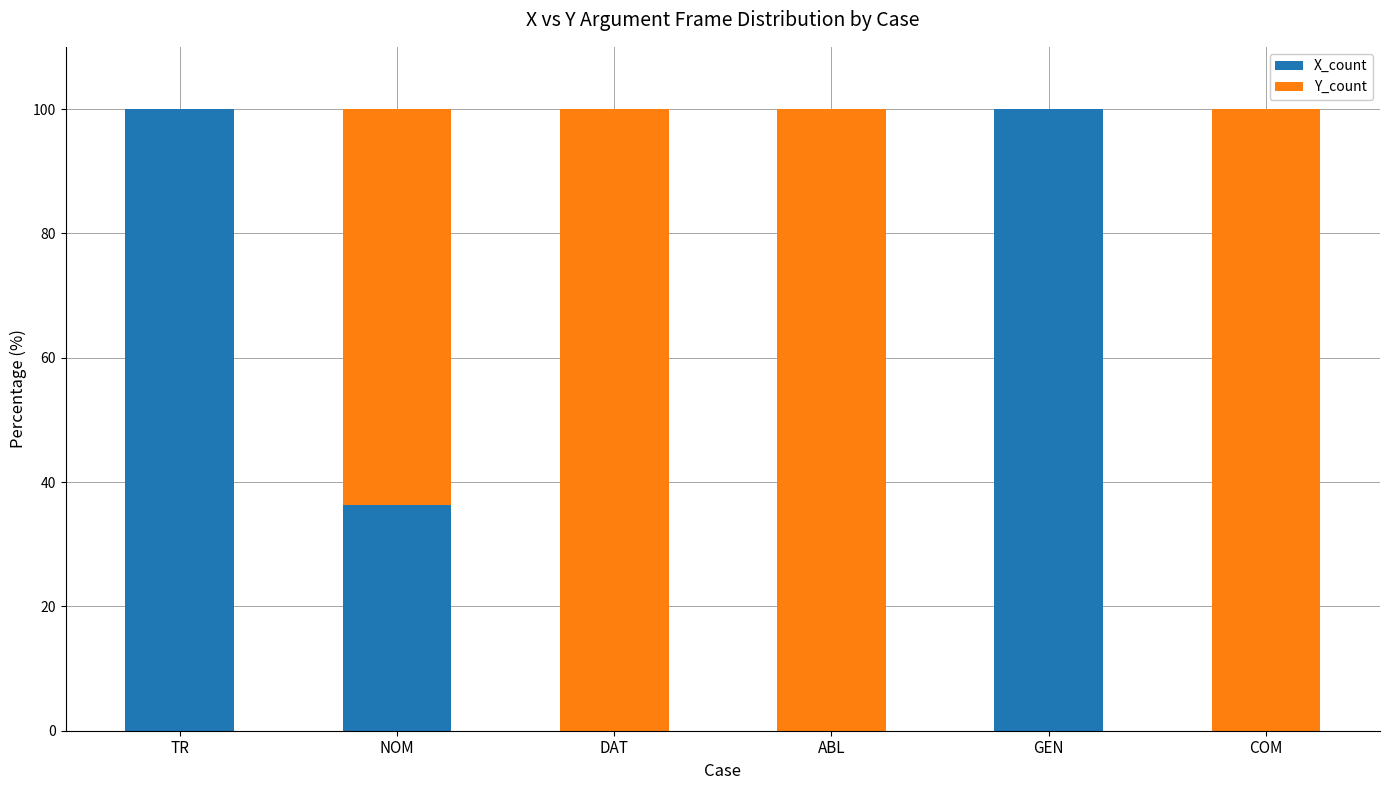

Where is X_count nearest to the value 50?

NOM